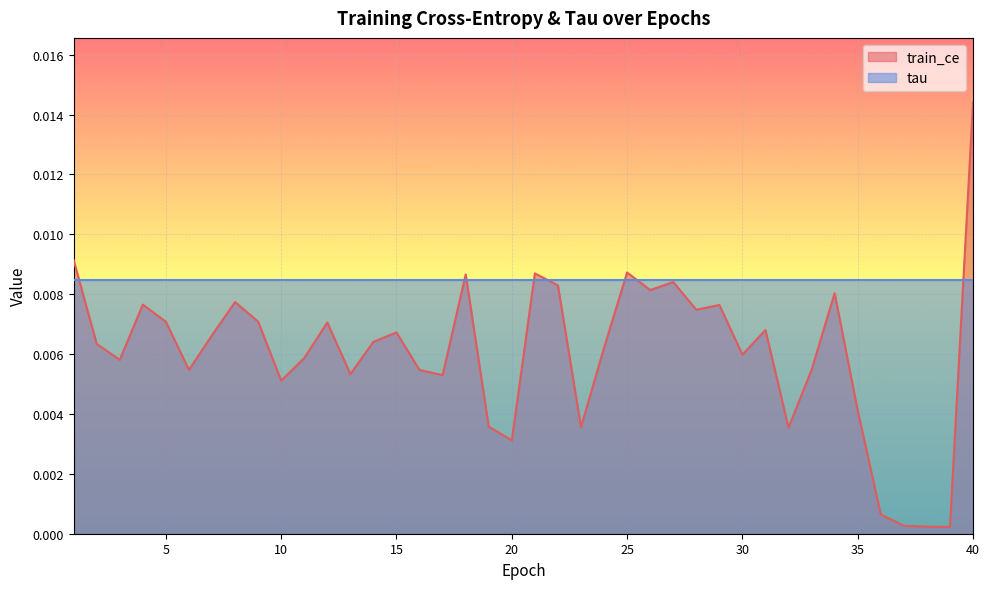

Which category has the highest value in the train_ce series?

40